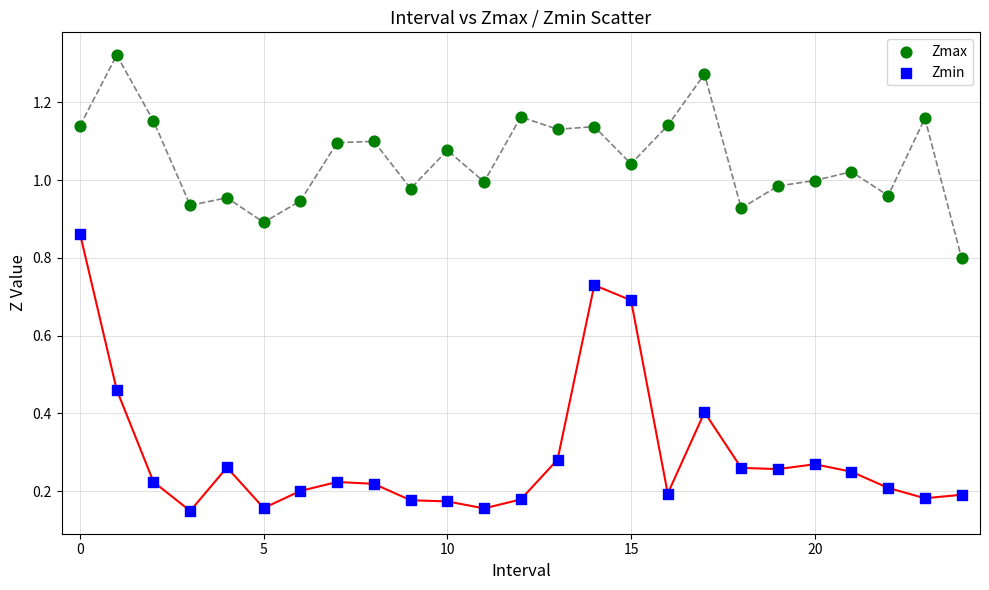

Which series reaches the minimum Y coordinate?

Zmin